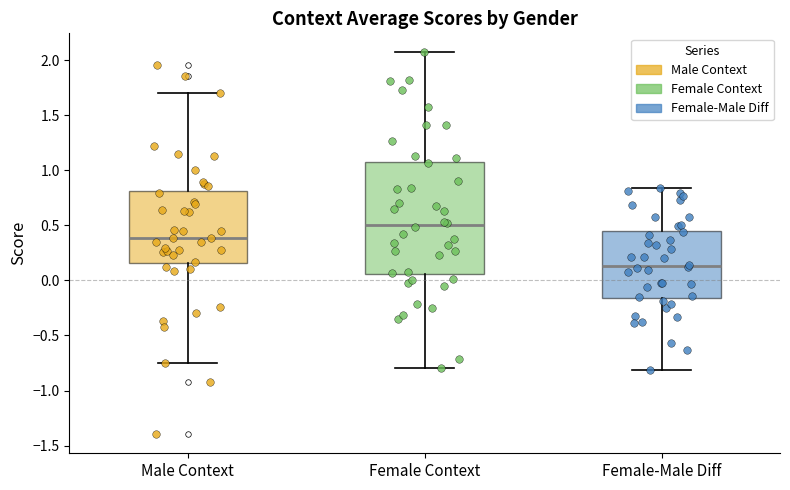

Which box's median line is the lowest?

Female-Male Diff